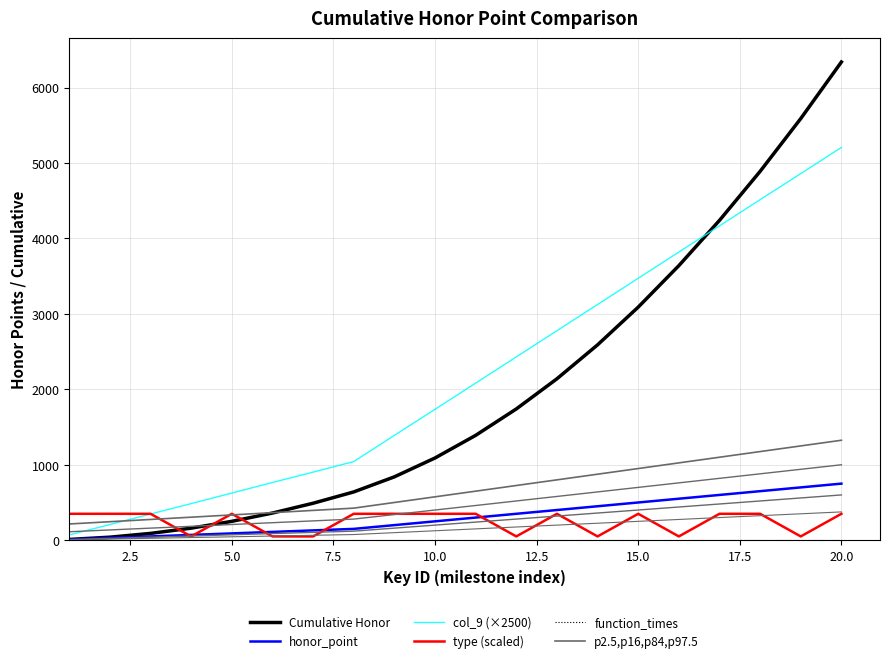

At how many categories does at least one series exceed 15?

20